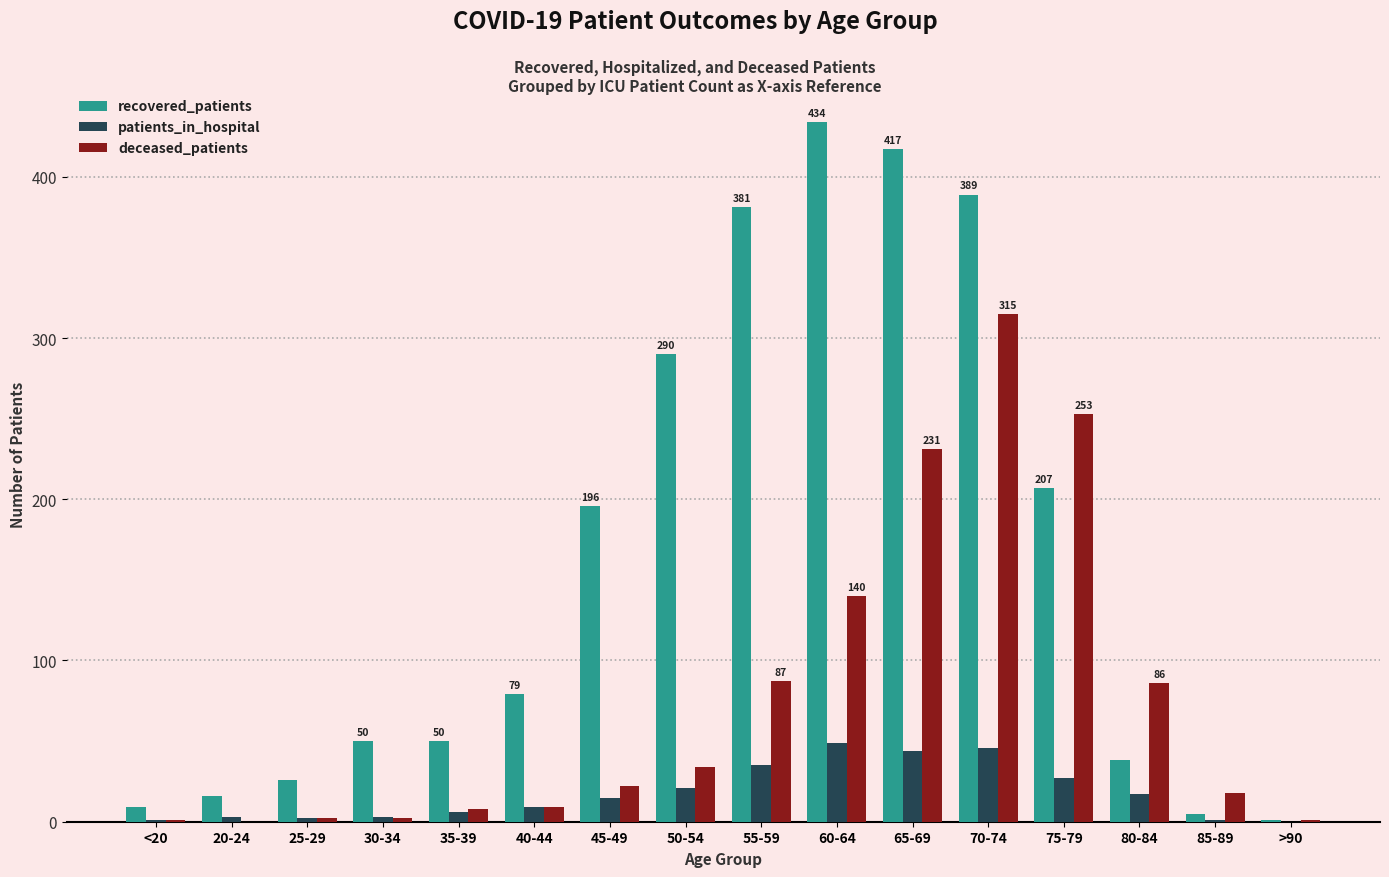

Is the value of recovered_patients at 50-54 greater than the value of deceased_patients at 75-79?

Yes